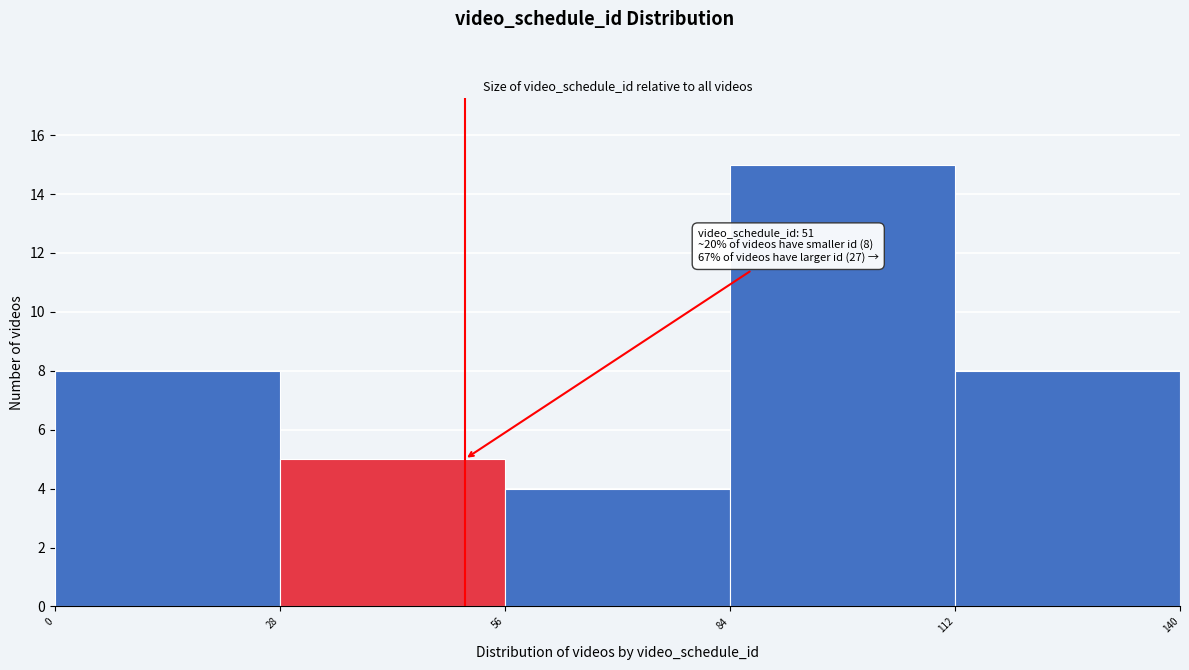

Which range on the x-axis has the tallest bar?

84 to 112